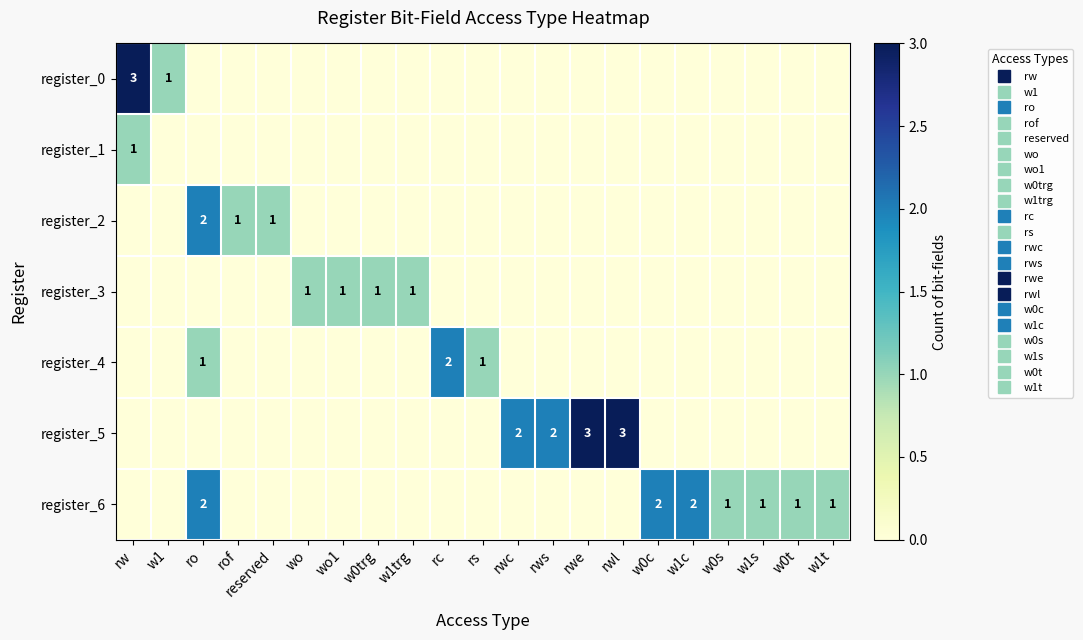

Is the value of register_4 at w0t greater than the value of register_1 at rc?

No